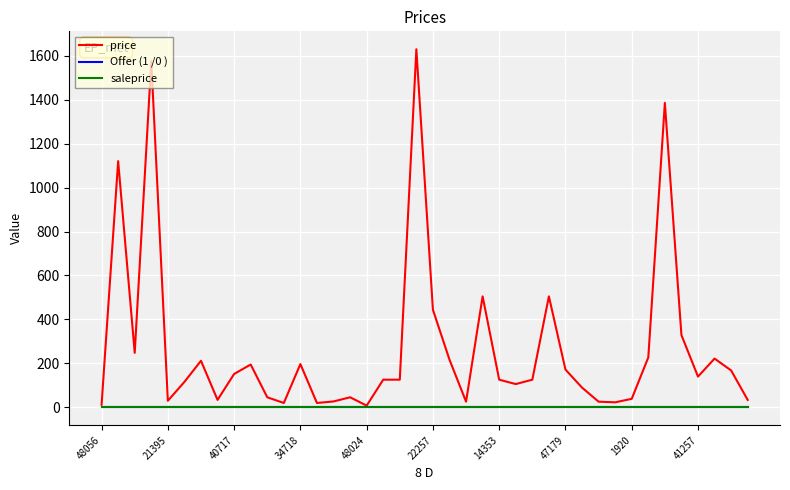

Rank the series by their maximum value, from highest to lowest.

price, Offer (1 /0 ), saleprice